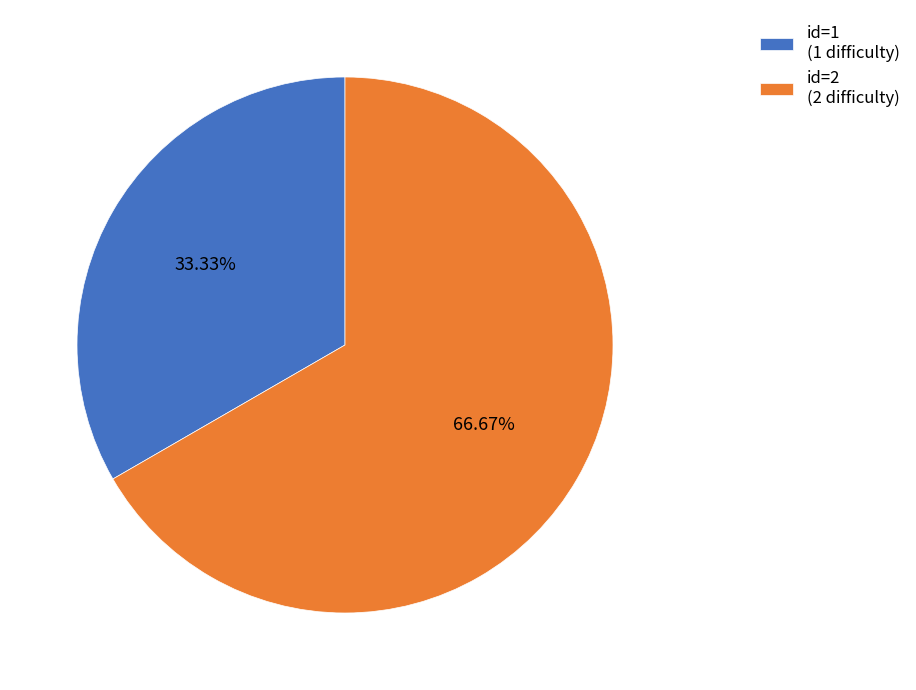

Which has a higher value, id=1 (1 difficulty) or id=2 (2 difficulty)?

id=2 (2 difficulty)